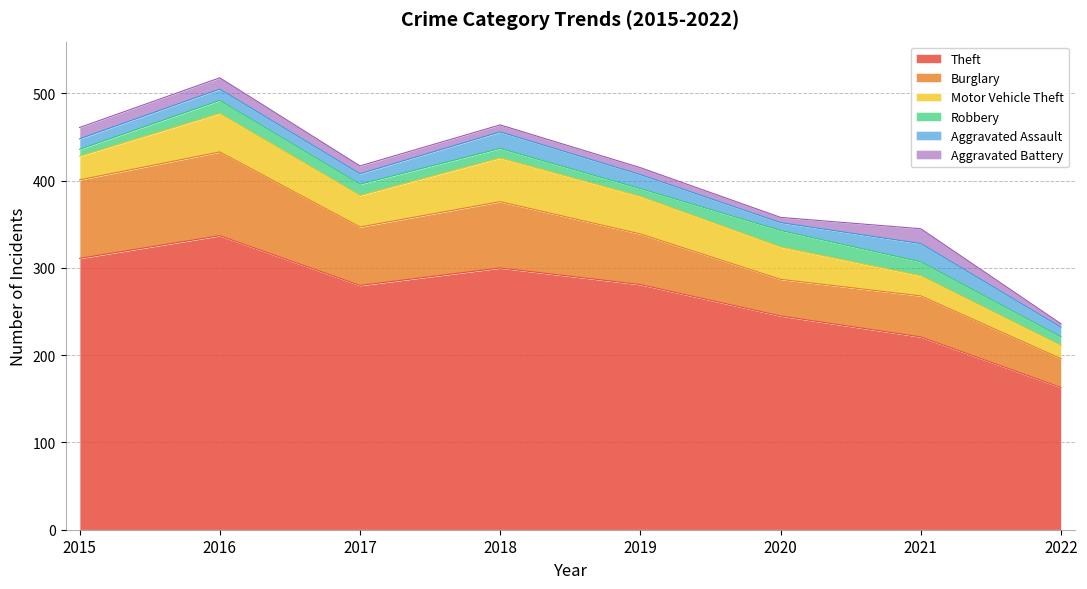

At 2017, list the series in order from largest to smallest.

Theft, Burglary, Motor Vehicle Theft, Robbery, Aggravated Assault, Aggravated Battery